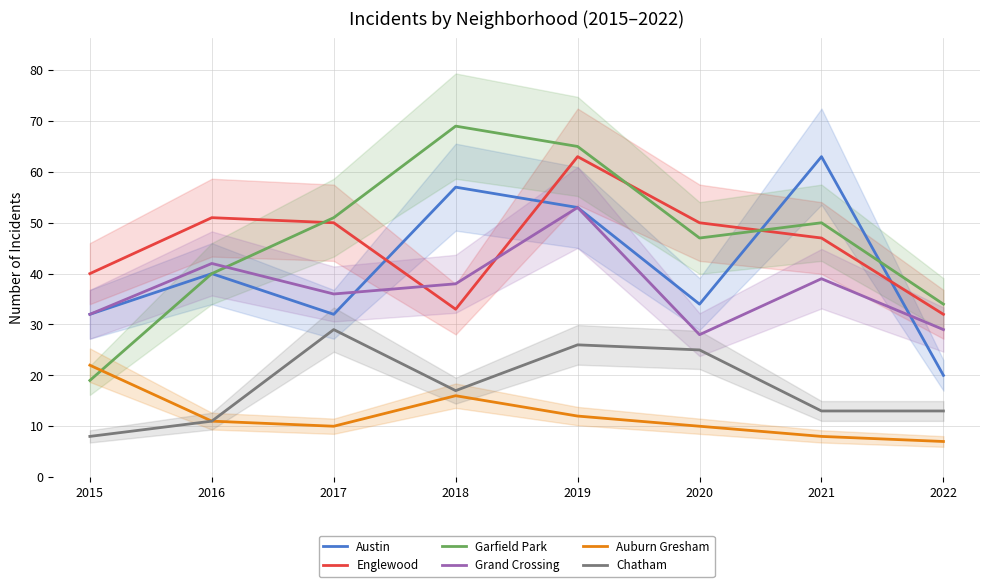

Is the value of Englewood at 2015 greater than the value of Garfield Park at 2018?

No